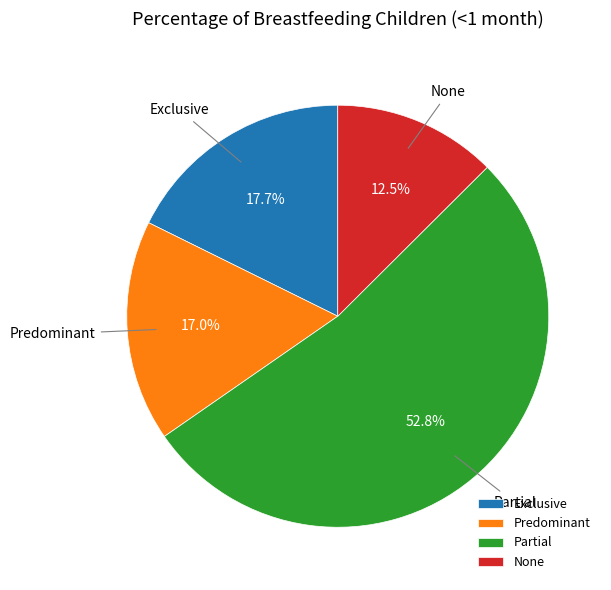

Does any single category account for the majority?

Yes